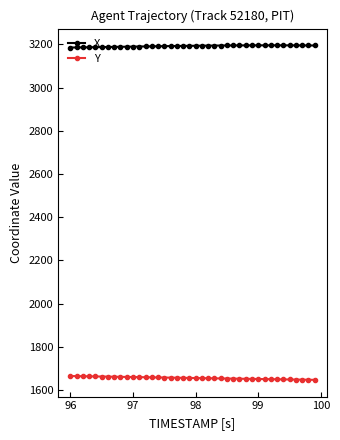

What is the maximum value shown in the chart?

3195.4